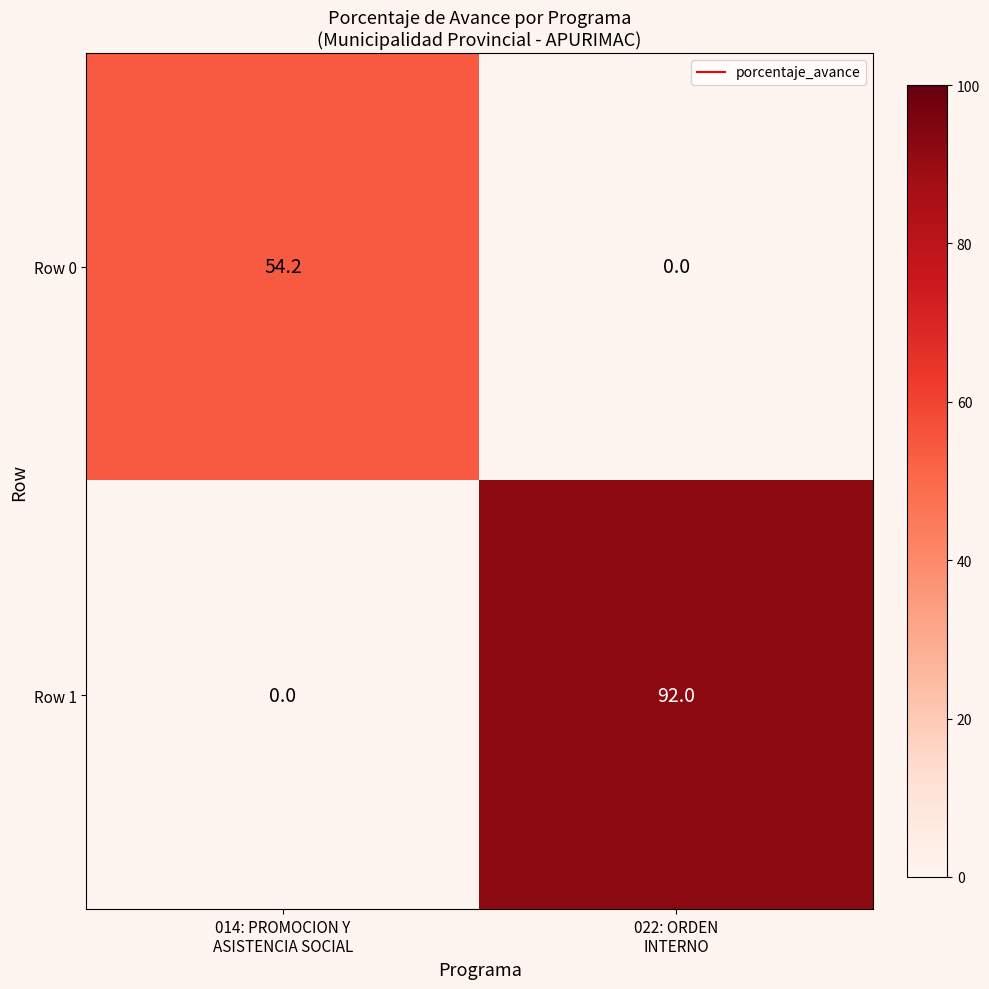

List the series in order of their overall mean, lowest first.

Row 0, Row 1